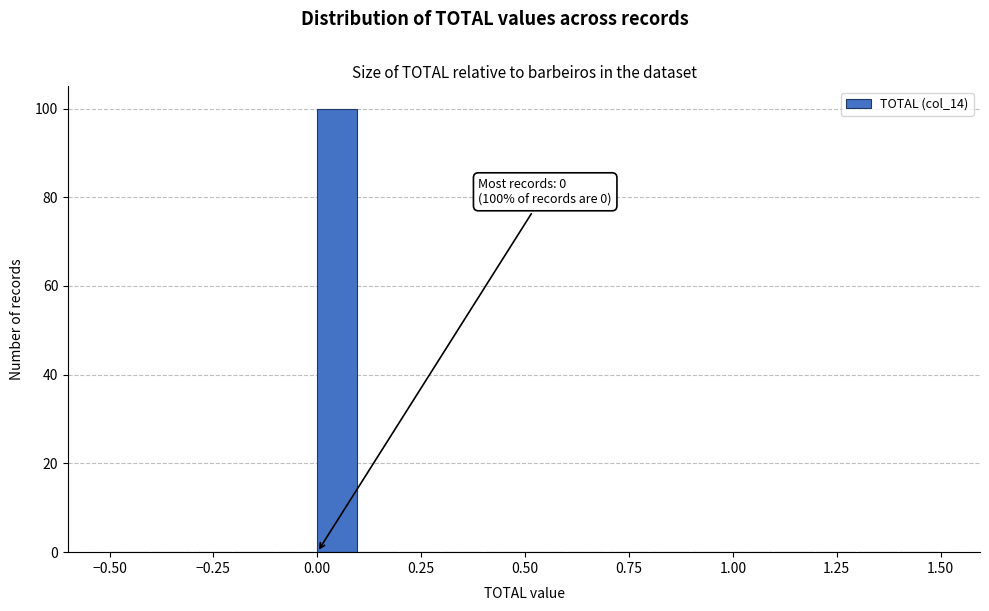

Around what value on the x-axis is the tallest bar? Give the approximate position of its centre, as read against the axis.

0.05